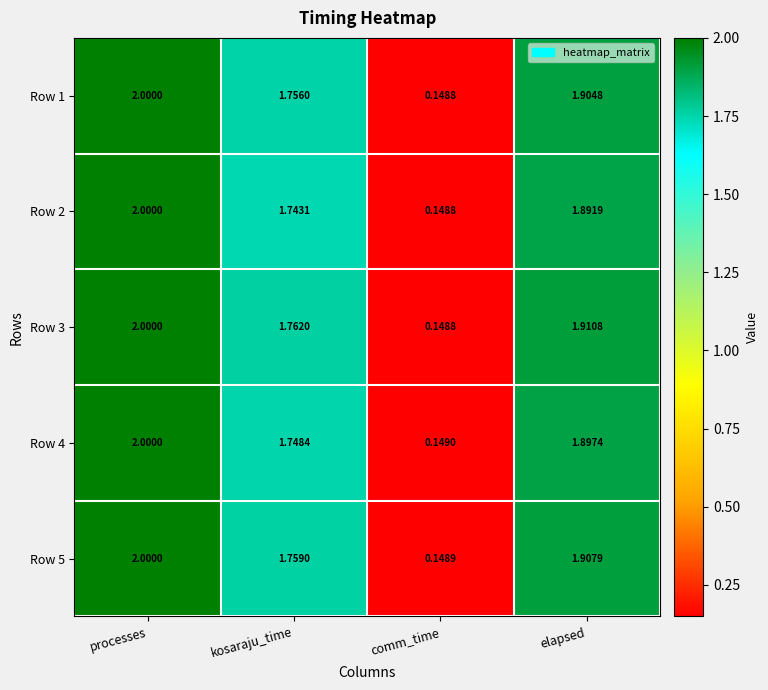

Is the value of Row 3 at comm_time greater than the value of Row 2 at elapsed?

No